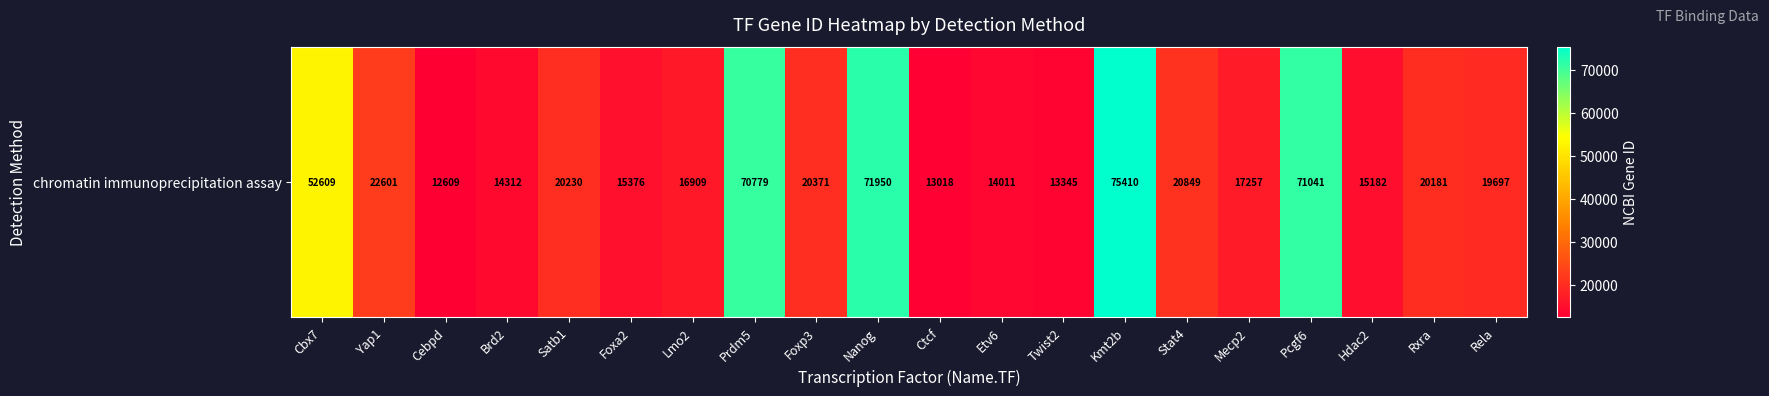

What is the difference between the maximum and minimum values?

62801